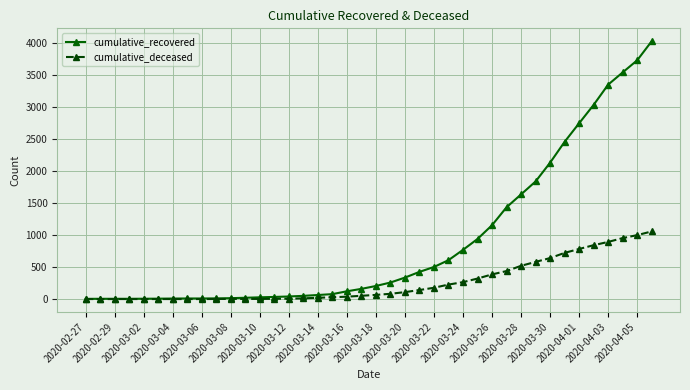

What are all the series names shown in the legend?

cumulative_recovered, cumulative_deceased